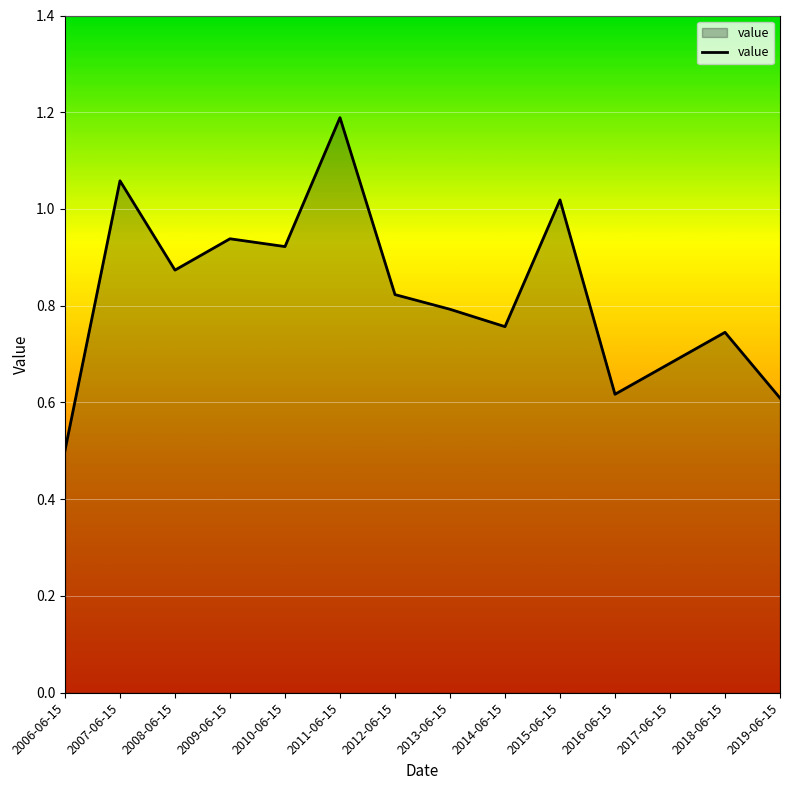

The value at 2016-06-15 is 0.6. True or false?

True